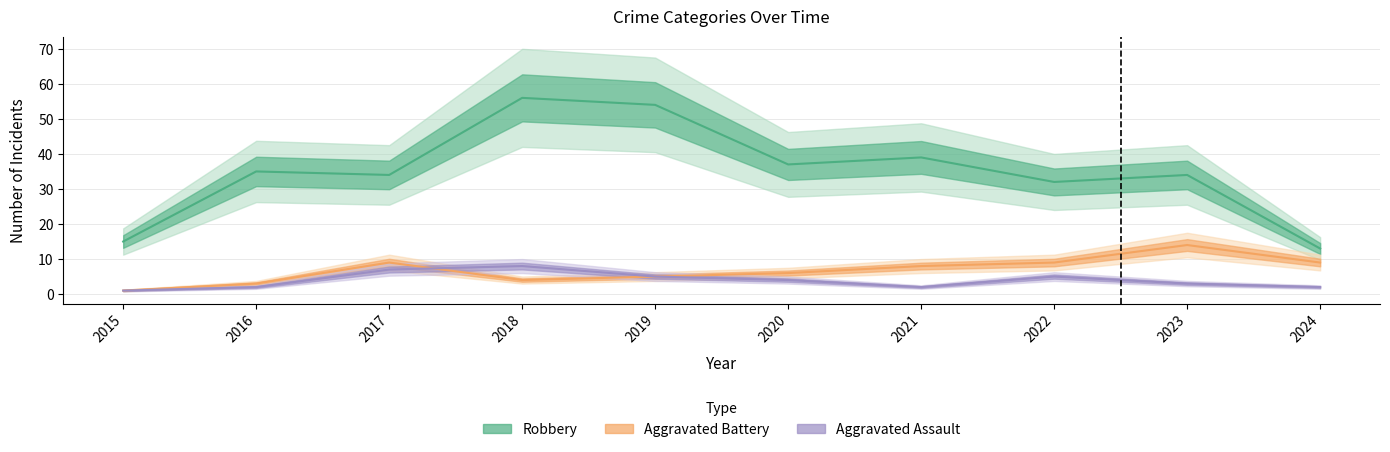

In Aggravated Battery, how many points are higher than both neighbors (excluding endpoints)?

2